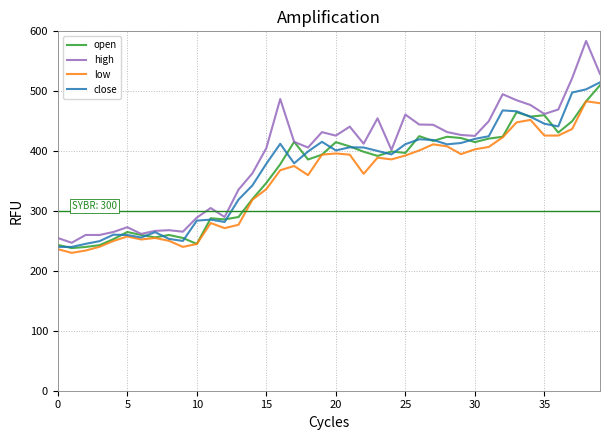

Which series has the largest range (max minus min)?

high